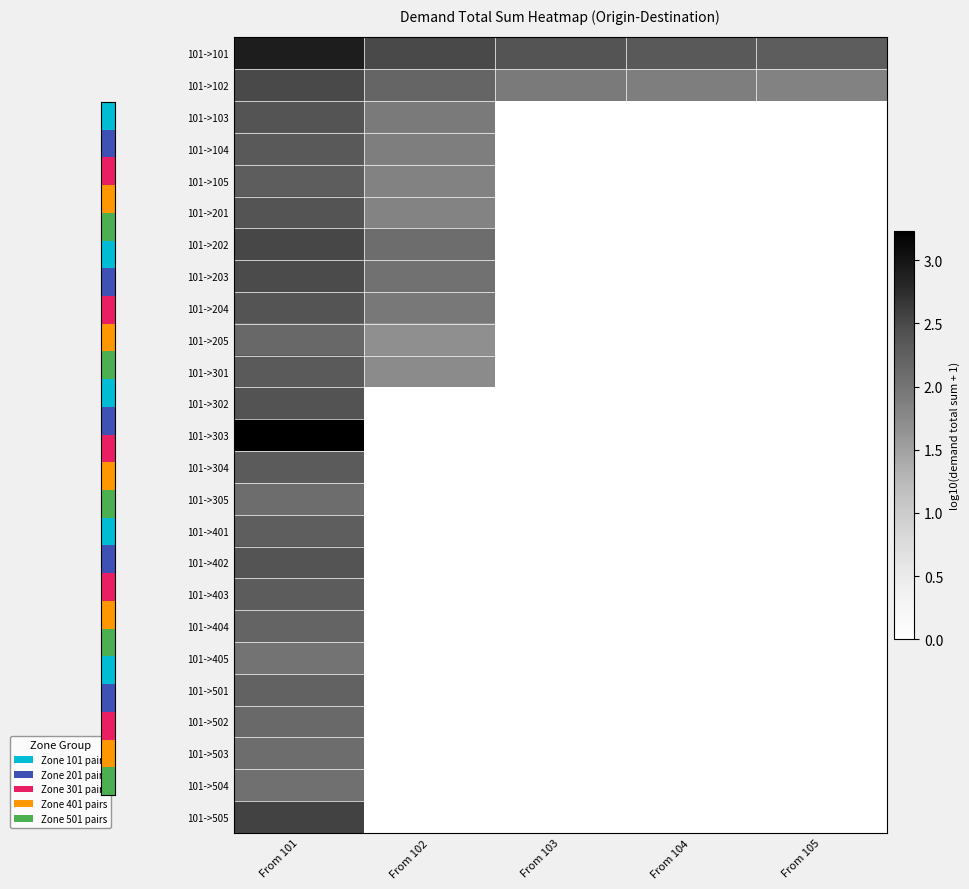

At which category does the chart reach its peak across all series?

From 101